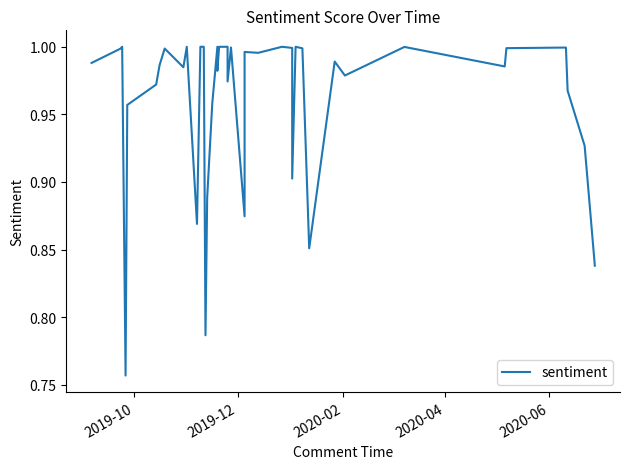

Count the number of data series in this chart.

1